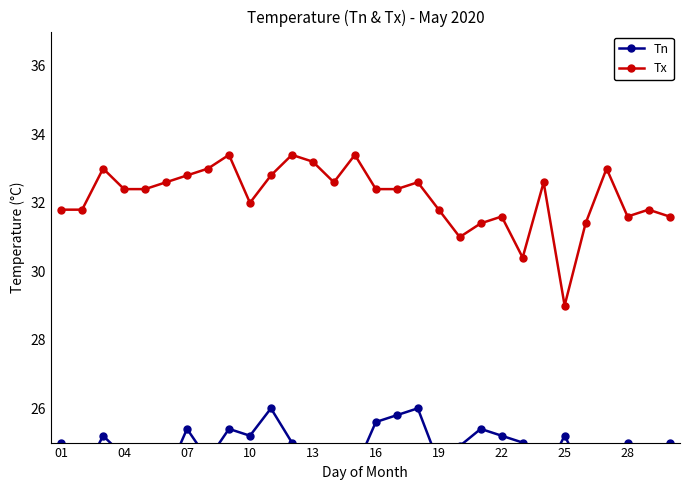

How many data points does each series have?

30